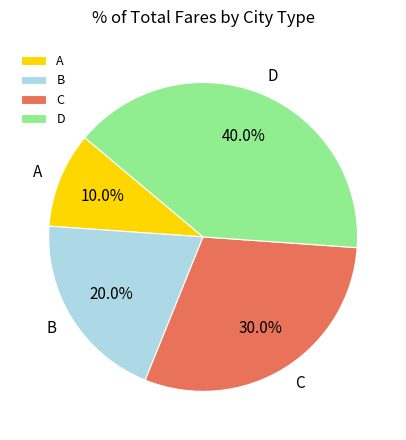

Which has a higher value, C or B?

C